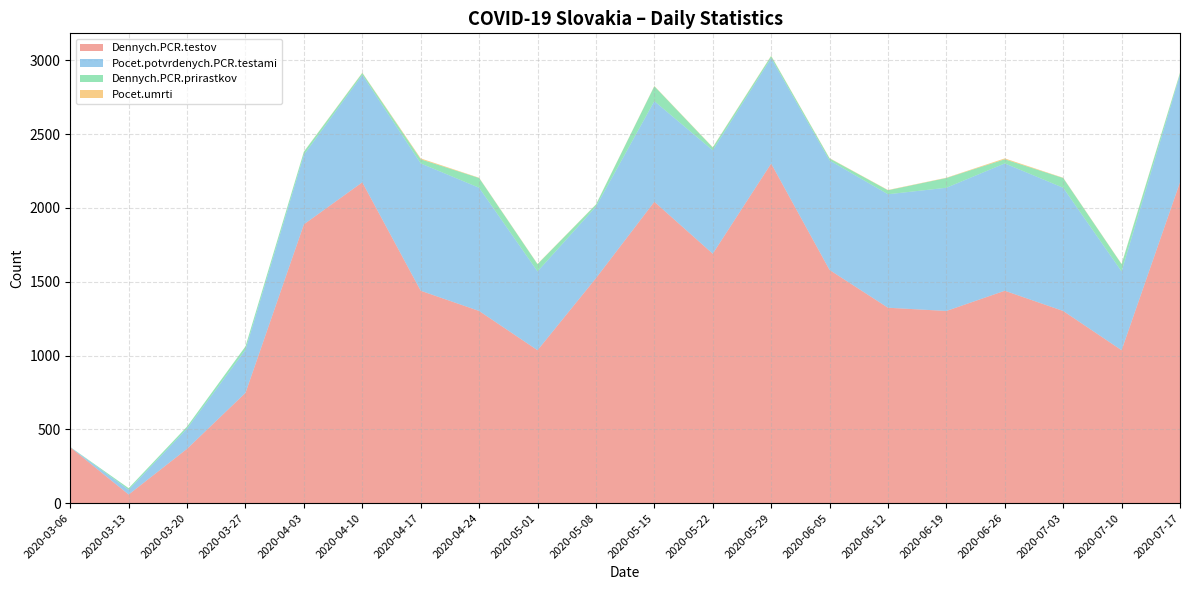

Reading right to left, transcribe all the data shown in this chart.

Dennych.PCR.testov: 2020-07-17=2174	2020-07-10=1036	2020-07-03=1302	2020-06-26=1439	2020-06-19=1302	2020-06-12=1324	2020-06-05=1580	2020-05-29=2301	2020-05-22=1690	2020-05-15=2042	2020-05-08=1524	2020-05-01=1036	2020-04-24=1302	2020-04-17=1439	2020-04-10=2174	2020-04-03=1889	2020-03-27=747	2020-03-20=368	2020-03-13=58	2020-03-06=378
Pocet.potvrdenych.PCR.testami: 2020-07-17=728	2020-07-10=534	2020-07-03=835	2020-06-26=863	2020-06-19=835	2020-06-12=769	2020-06-05=742	2020-05-29=715	2020-05-22=701	2020-05-15=682	2020-05-08=485	2020-05-01=534	2020-04-24=835	2020-04-17=863	2020-04-10=728	2020-04-03=471	2020-03-27=292	2020-03-20=137	2020-03-13=32	2020-03-06=1
Dennych.PCR.prirastkov: 2020-07-17=13	2020-07-10=49	2020-07-03=66	2020-06-26=28	2020-06-19=66	2020-06-12=27	2020-06-05=14	2020-05-29=14	2020-05-22=19	2020-05-15=101	2020-05-08=14	2020-05-01=49	2020-04-24=66	2020-04-17=28	2020-04-10=13	2020-04-03=21	2020-03-27=23	2020-03-20=14	2020-03-13=11	2020-03-06=1
Pocet.umrti: 2020-07-17=2	2020-07-10=2	2020-07-03=2	2020-06-26=6	2020-06-19=2	2020-06-12=2	2020-06-05=2	2020-05-29=2	2020-05-22=2	2020-05-15=2	2020-05-08=1	2020-05-01=2	2020-04-24=2	2020-04-17=6	2020-04-10=2	2020-04-03=1	2020-03-27=0	2020-03-20=0	2020-03-13=0	2020-03-06=0